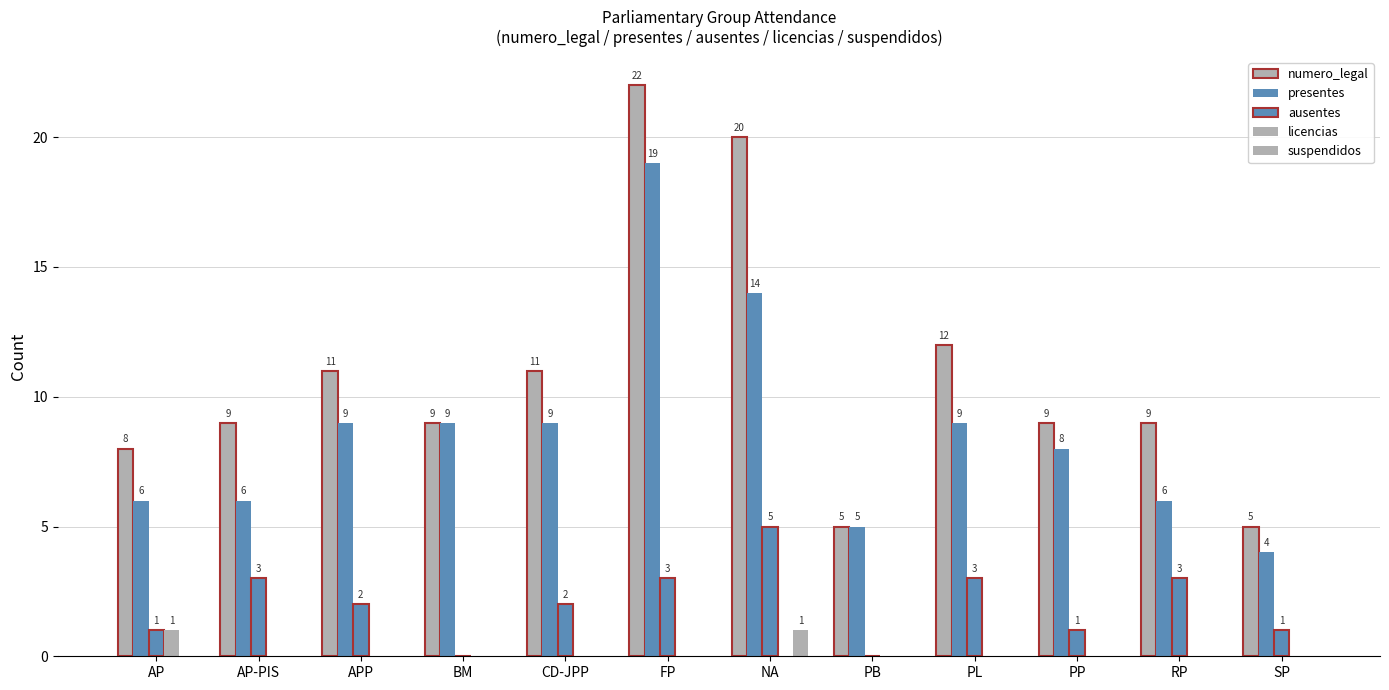

Which has a higher value, RP or PL?

PL